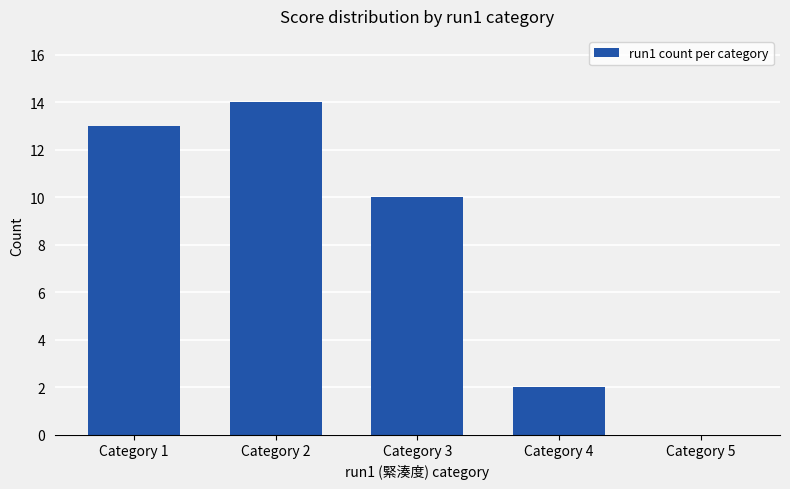

Which category has the highest value across all series?

Category 2